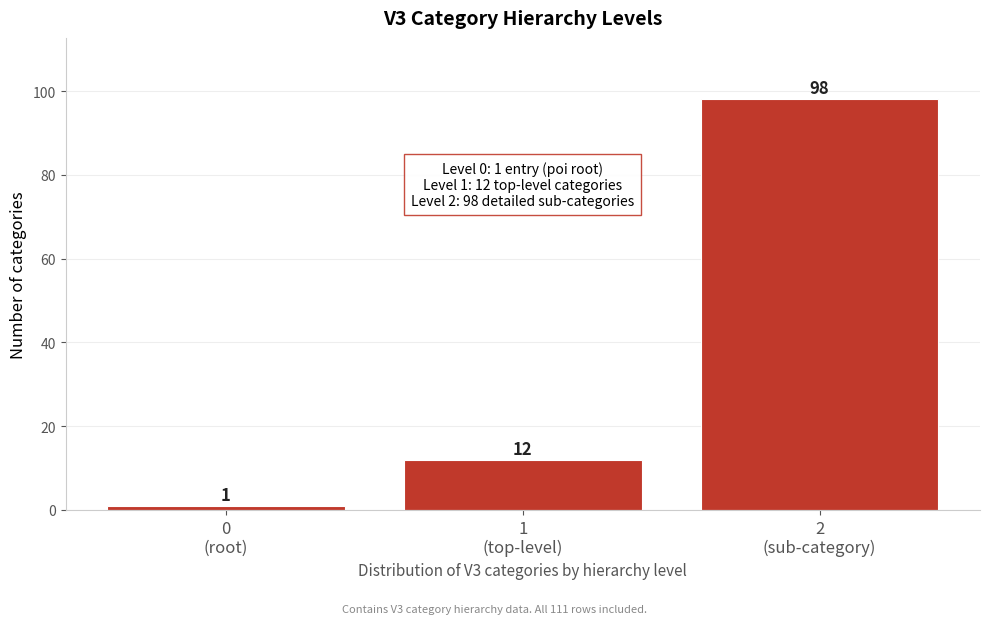

Reading left to right, transcribe all the data shown in this chart.

1	12	98